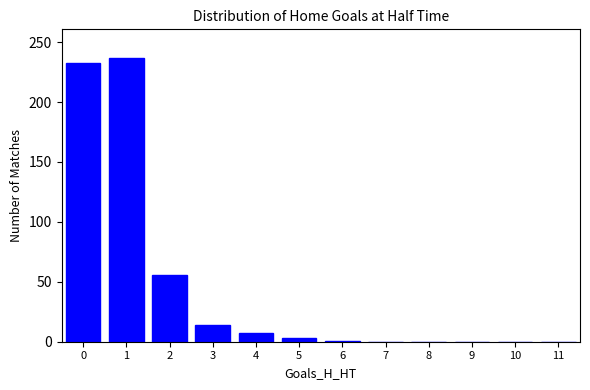

Count the number of data series in this chart.

1